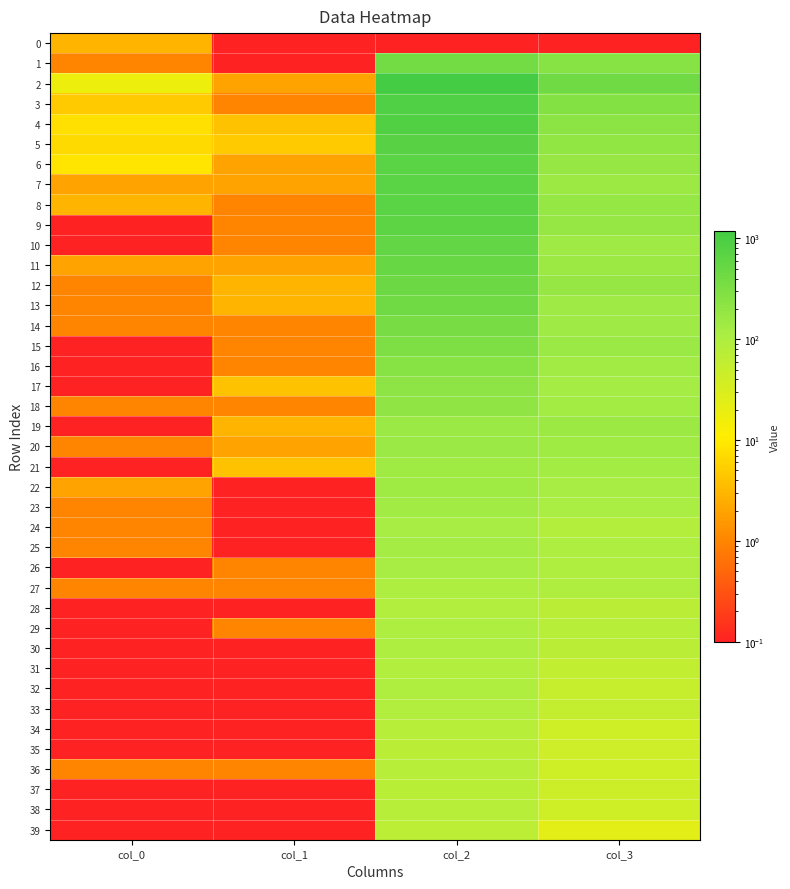

What is the total value across all series at col_2?

12262.1